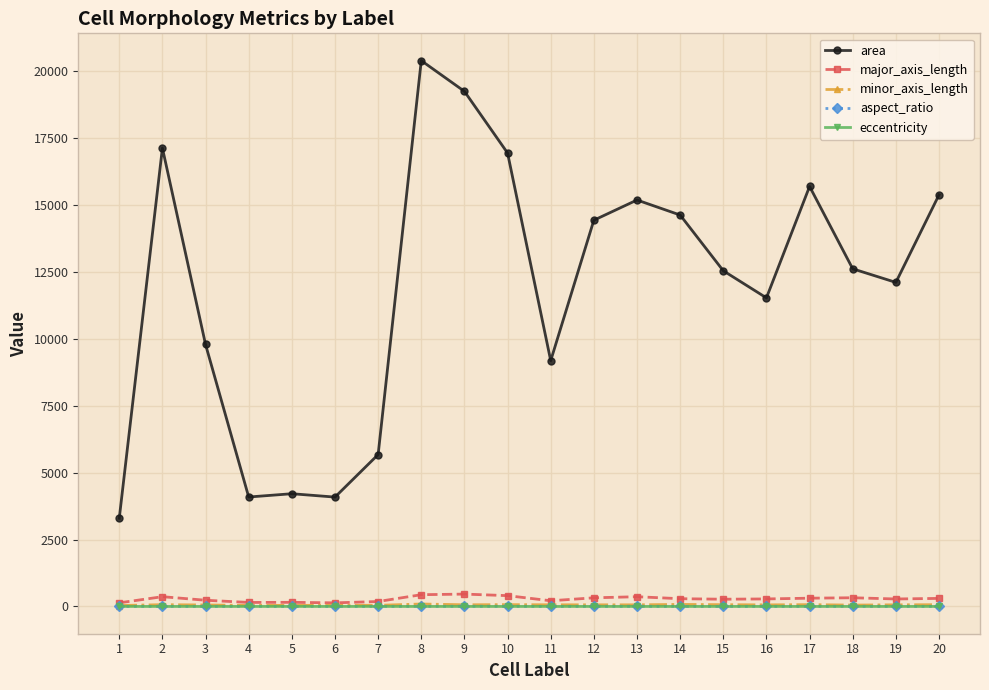

True or false: minor_axis_length and area intersect in this chart.

False